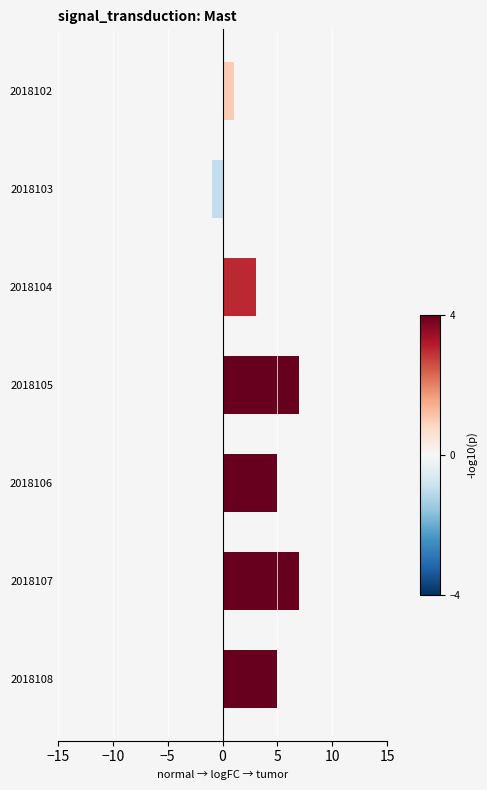

True or false: the data shows 12 at 2018105.

False